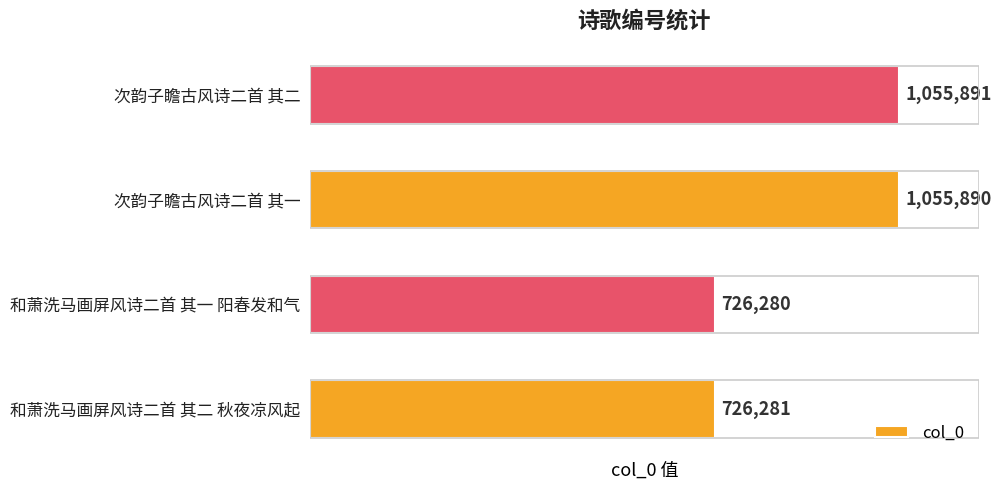

At which label is the value closest to 891085?

和萧洗马画屏风诗二首 其二 秋夜凉风起